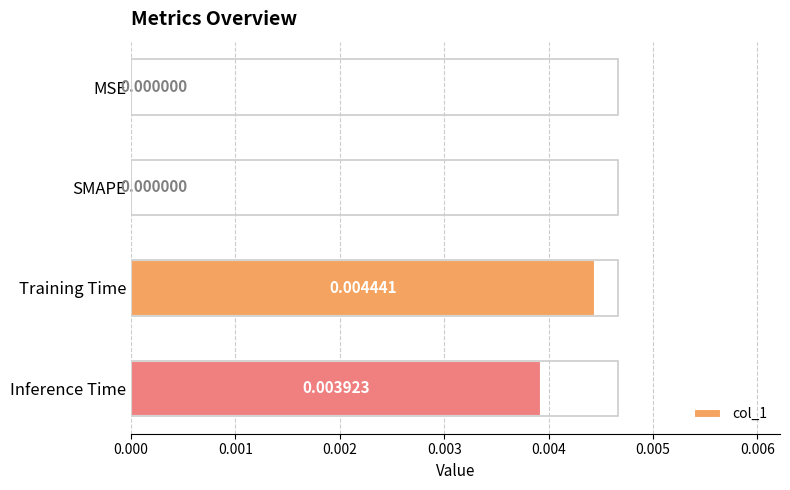

Which label corresponds to the largest value in the chart?

Training Time